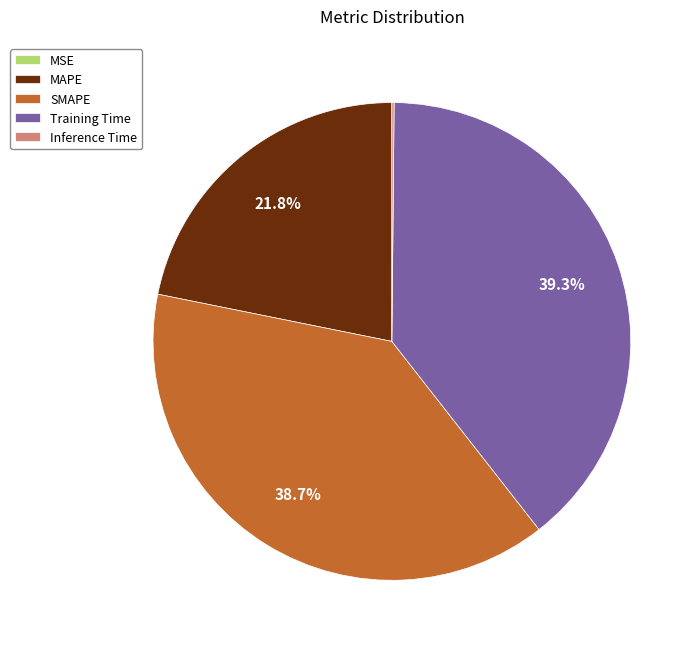

Is MAPE the majority of the pie?

No